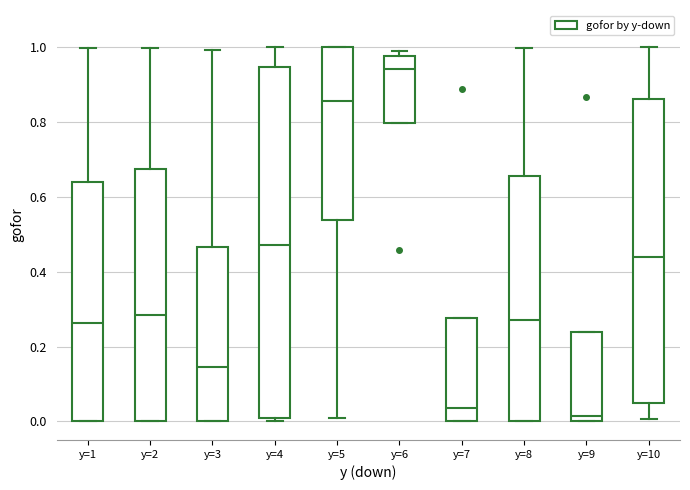

Which box is the tallest, from its lower edge to its upper edge?

y=4